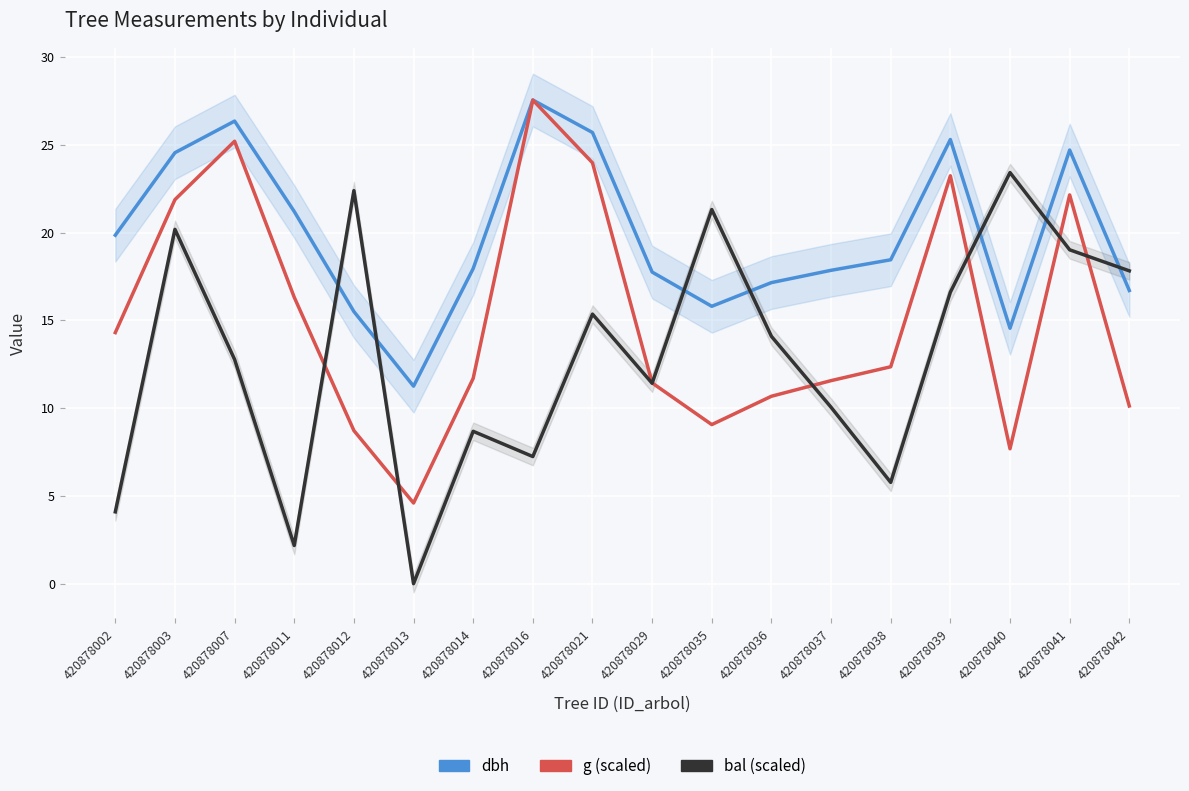

What value does the bal (scaled) series have at 420878039?

16.6